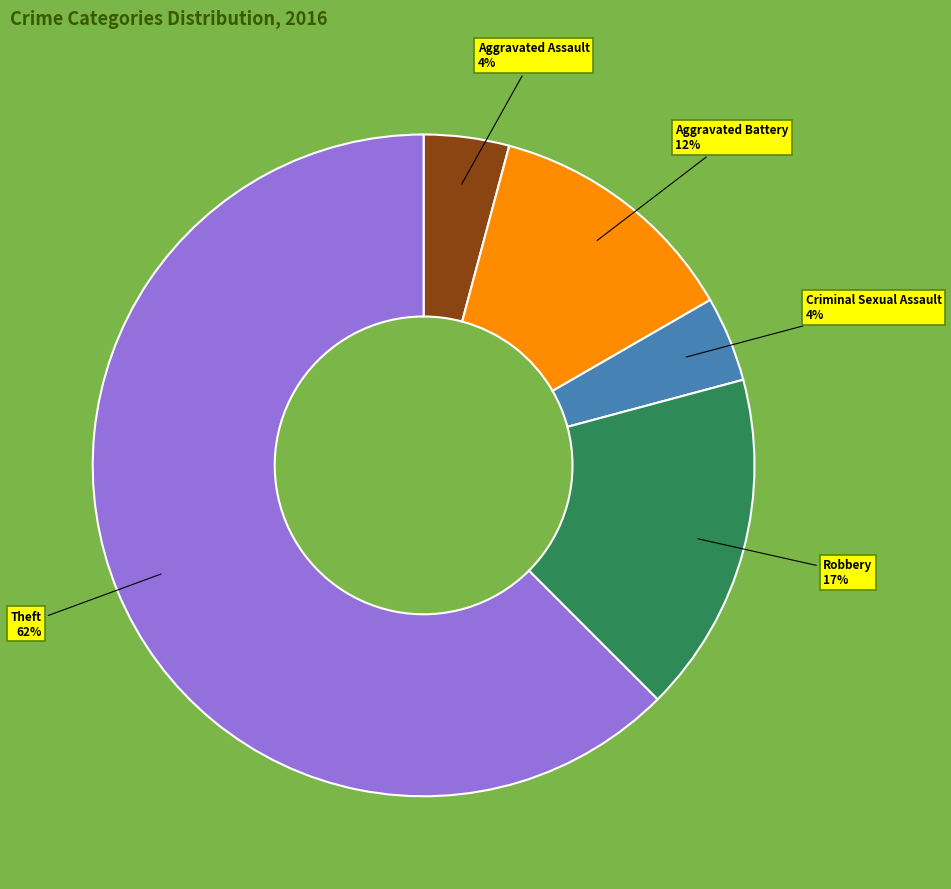

Count the number of slices in the pie.

5